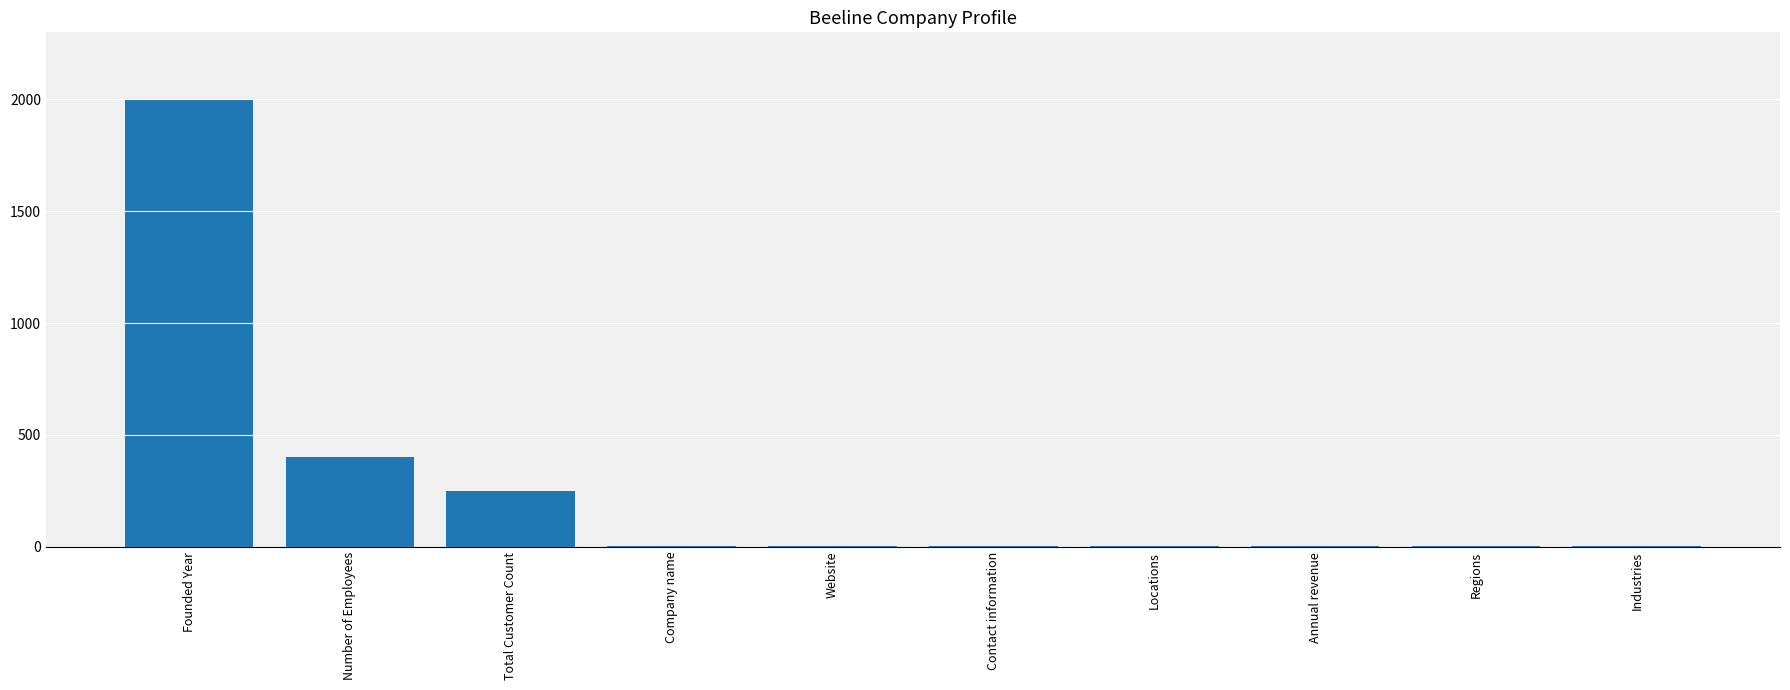

Is it true that the value at Number of Employees is 401?

True